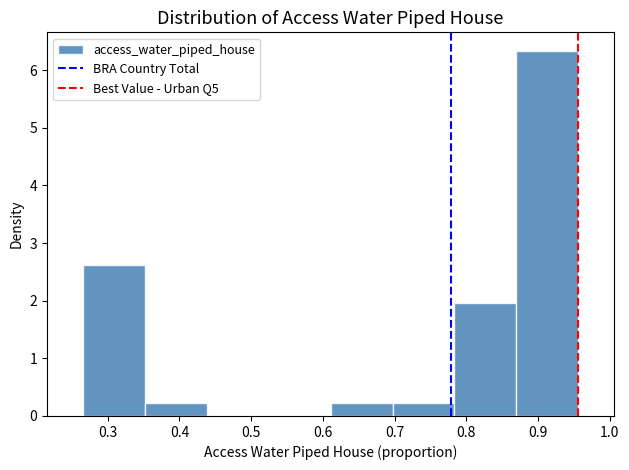

Reading left to right, transcribe this chart: for each bar, give the range it covers on the x-axis and its height. Neither the bar edges nor the heights are printed on the chart, so give them approximately, as read against the axes.

0.27 to 0.35: 2.6
0.35 to 0.44: 0.2
0.44 to 0.52: 0
0.52 to 0.61: 0
0.61 to 0.70: 0.2
0.70 to 0.78: 0.2
0.78 to 0.87: 2.0
0.87 to 0.96: 6.3